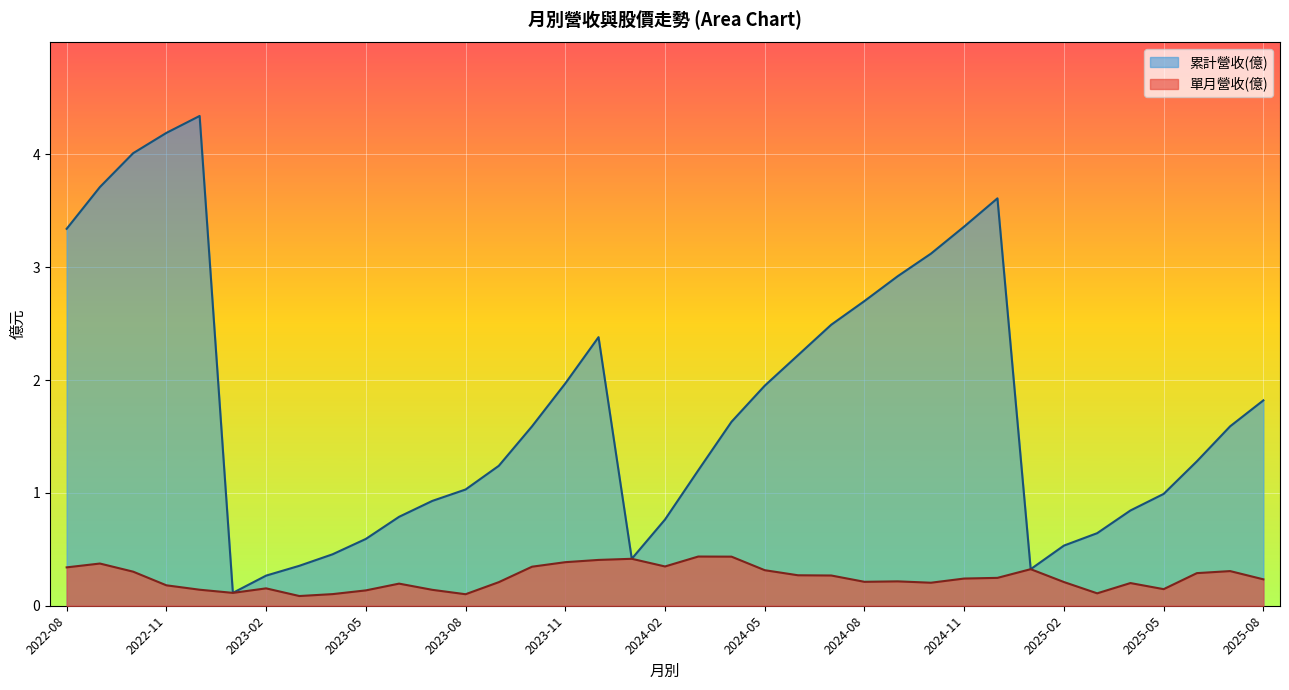

What is the difference between the maximum and minimum values in the 累計營收(億) series?

4.2